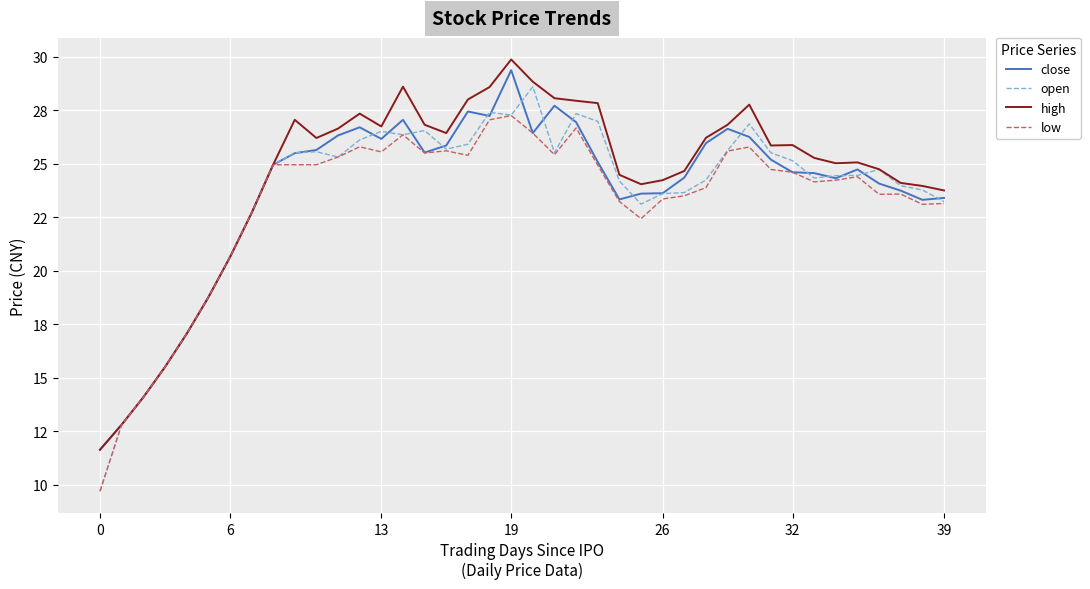

What are all the series names shown in the legend?

close, open, high, low